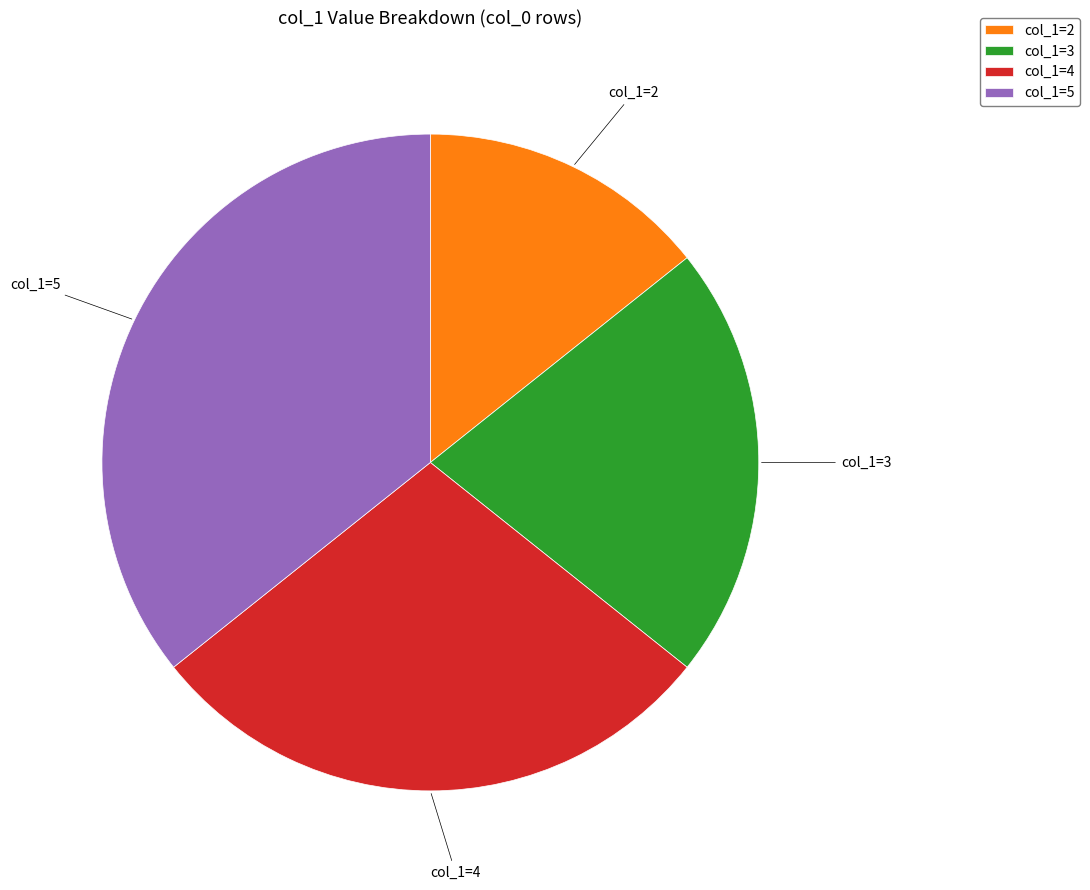

The col_1=2 slice represents 14% of the pie. True or false?

True